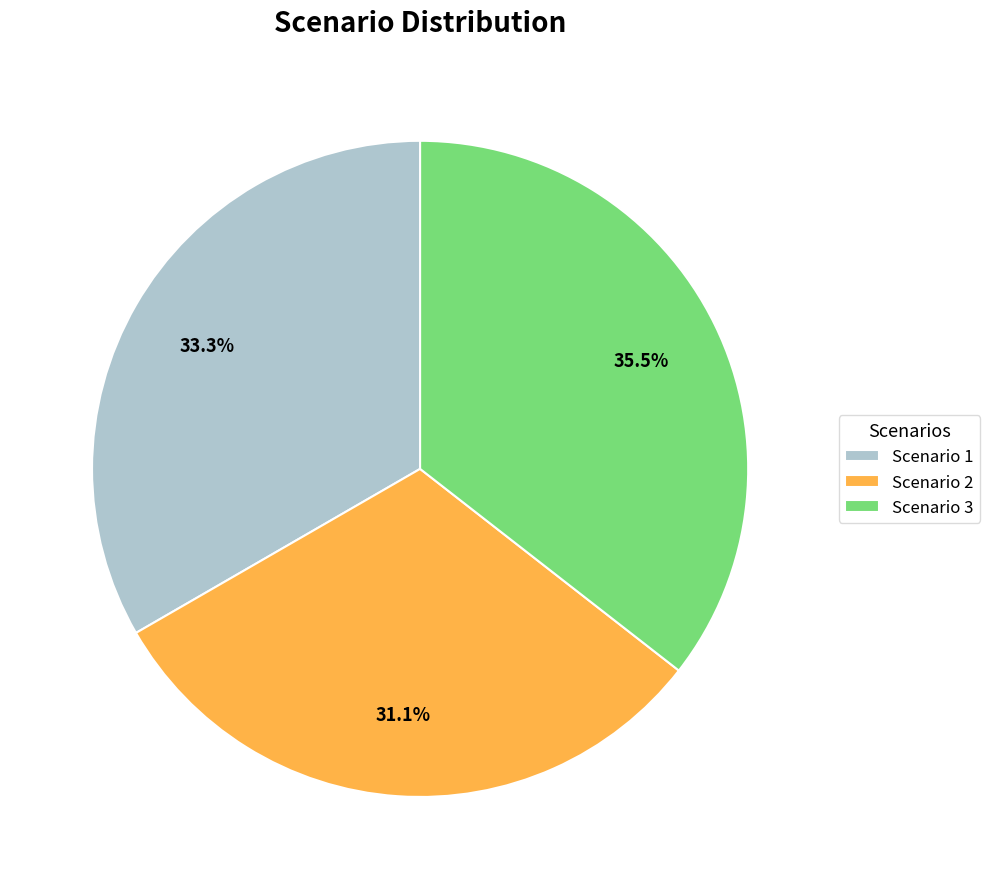

How many slices are in this pie chart?

3